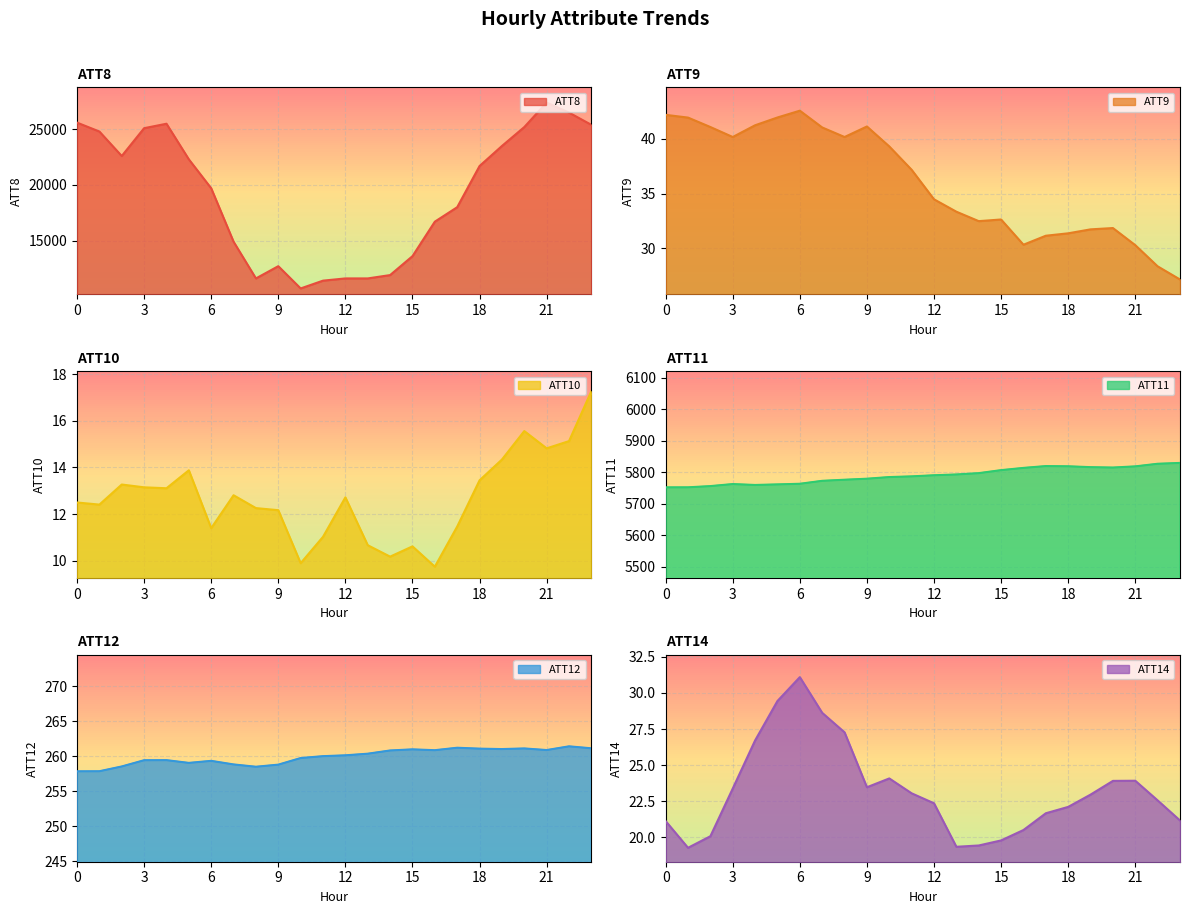

List the labels in order of ATT8 value, smallest first.

10, 11, 8, 12, 13, 14, 9, 15, 7, 16, 17, 6, 18, 5, 2, 19, 1, 3, 20, 23, 4, 0, 22, 21